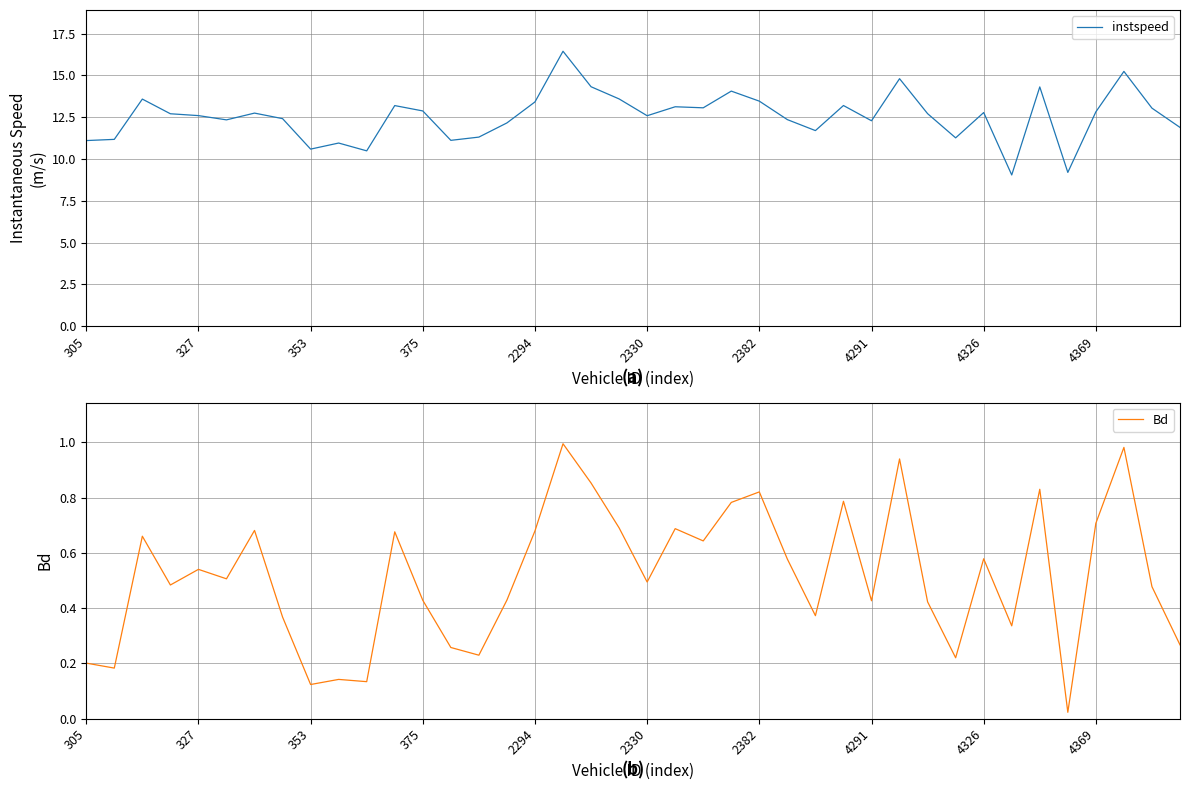

The value of instspeed at 19 is 9.0. True or false?

False